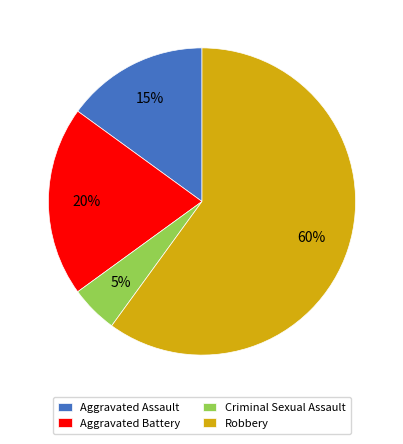

The Criminal Sexual Assault slice represents 5% of the pie. True or false?

True